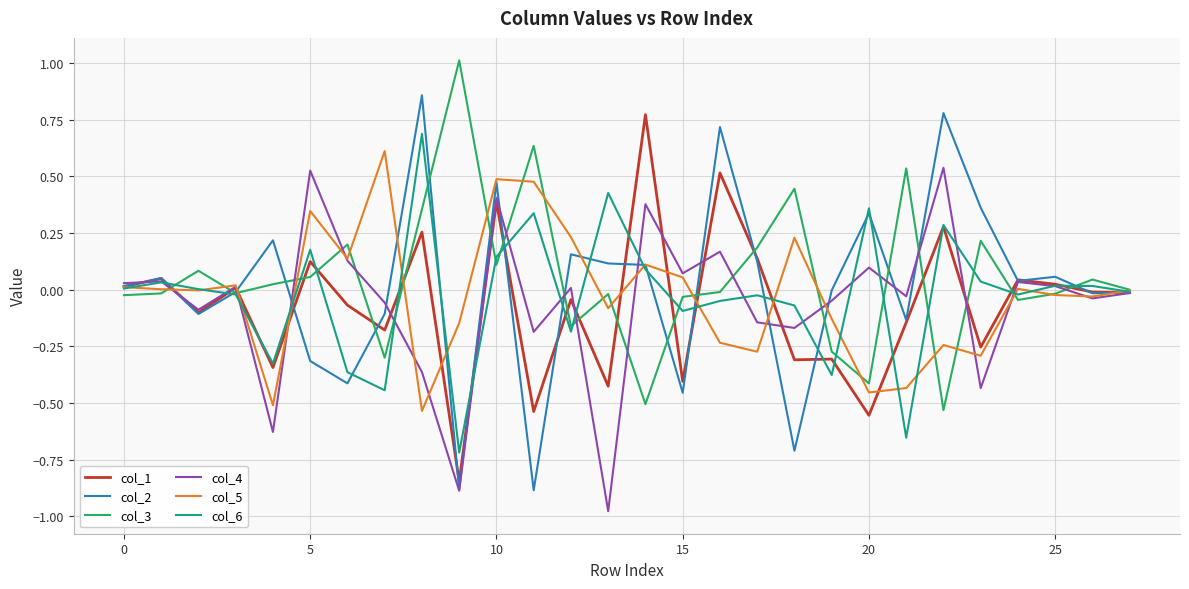

What is the greatest value displayed?

1.0